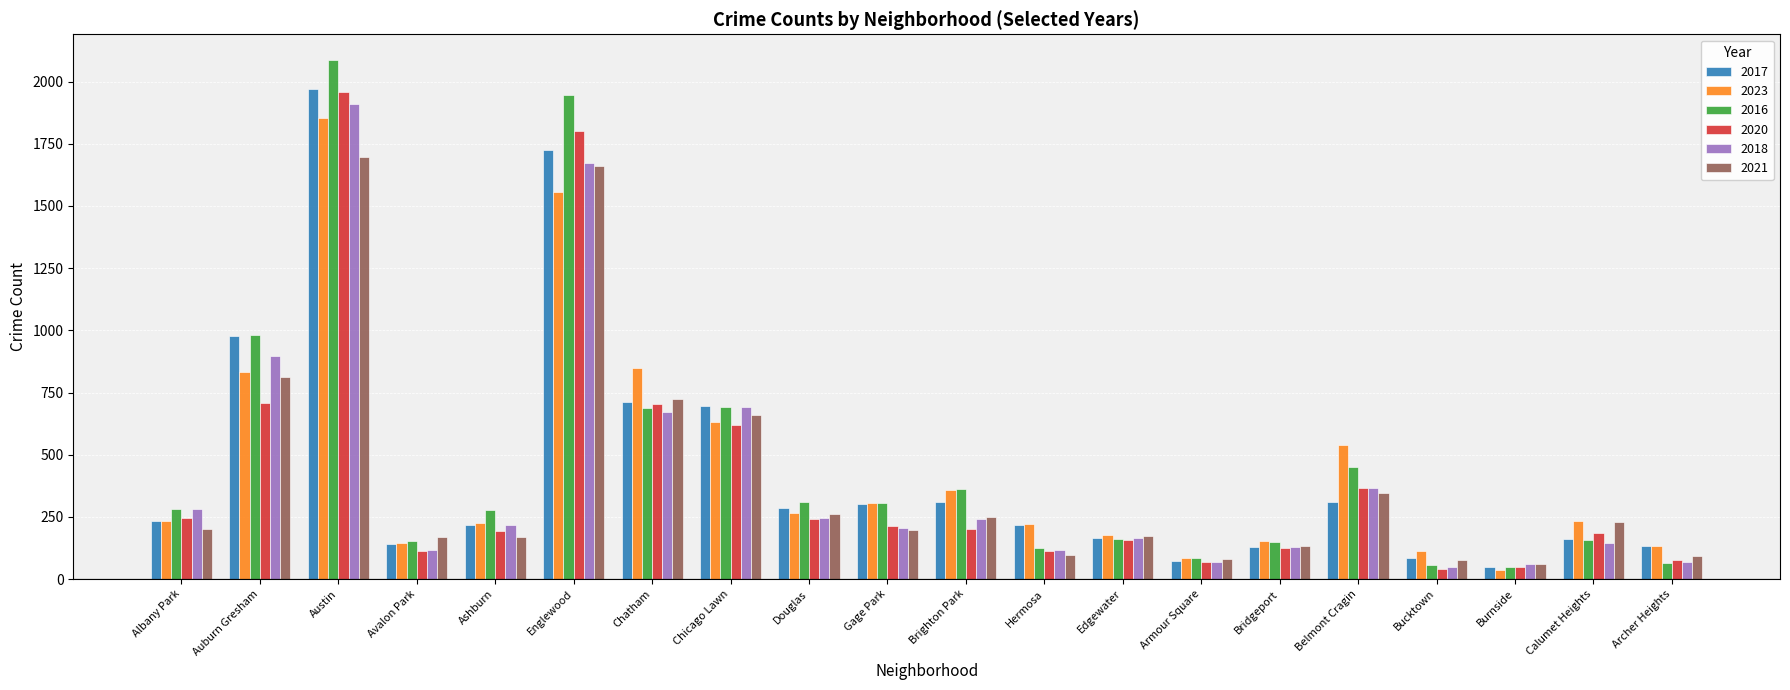

What is the highest value of the 2018 series?

1912